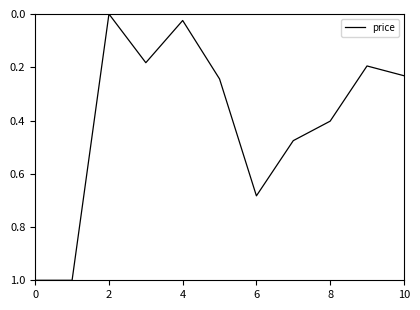

What is the greatest value displayed?

1.0